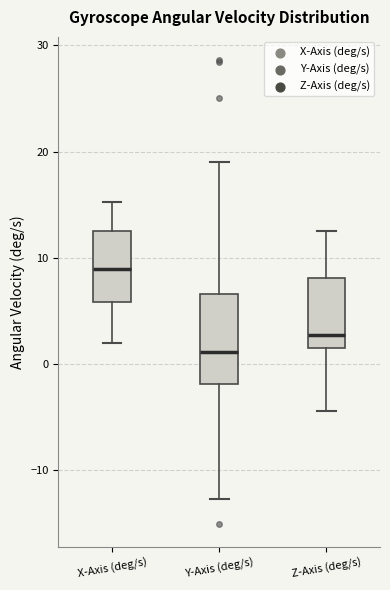

Comparing the boxes themselves (not the whiskers), which one is the tallest?

Y-Axis (deg/s)